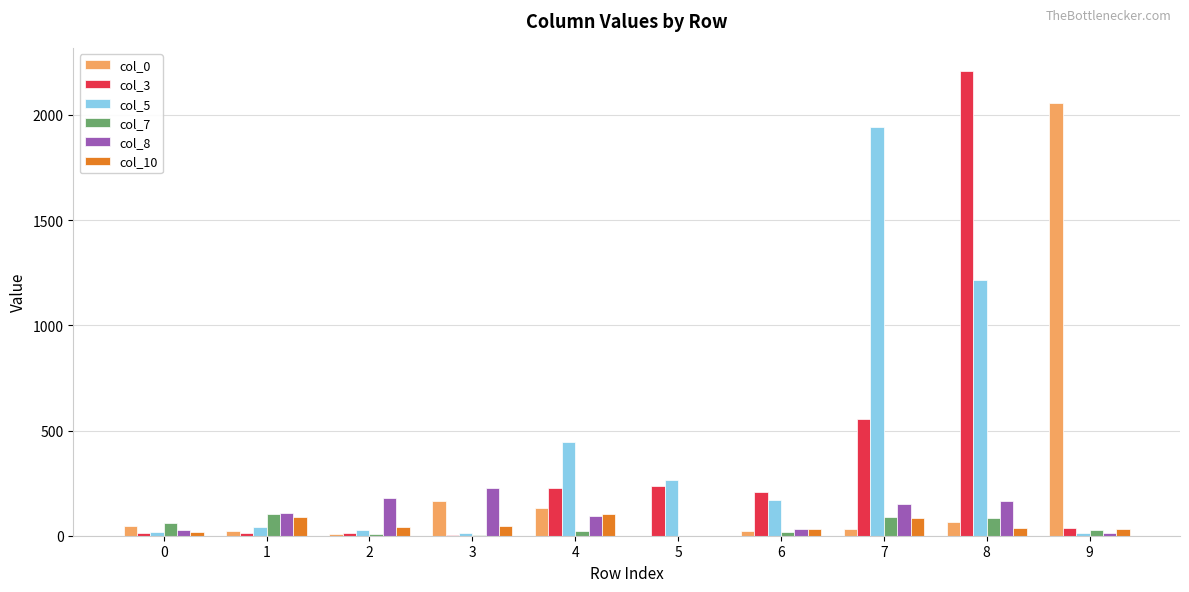

At which category is the sum across all series the highest?

8